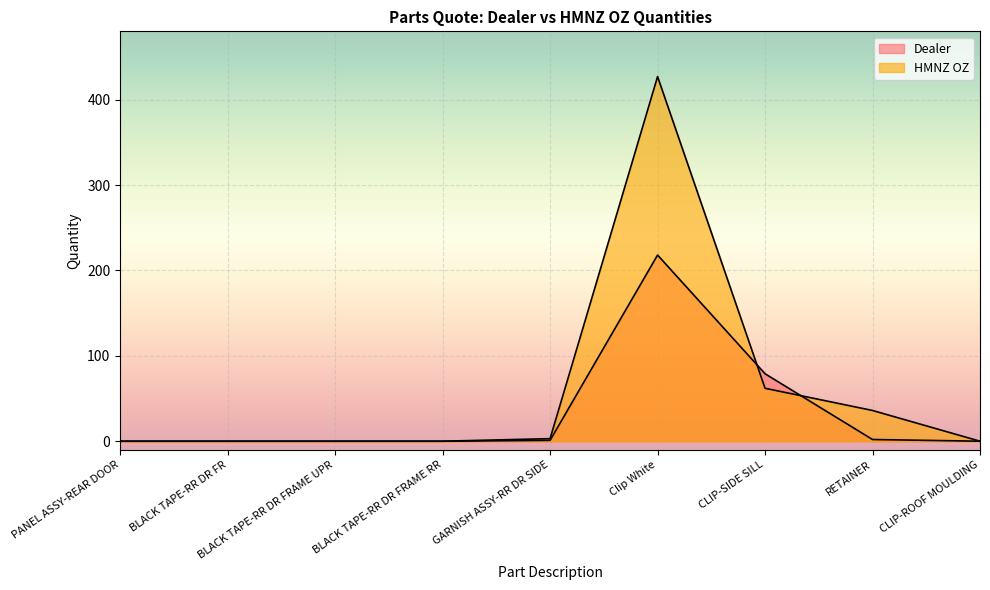

What are all the series names shown in the legend?

Dealer, HMNZ OZ